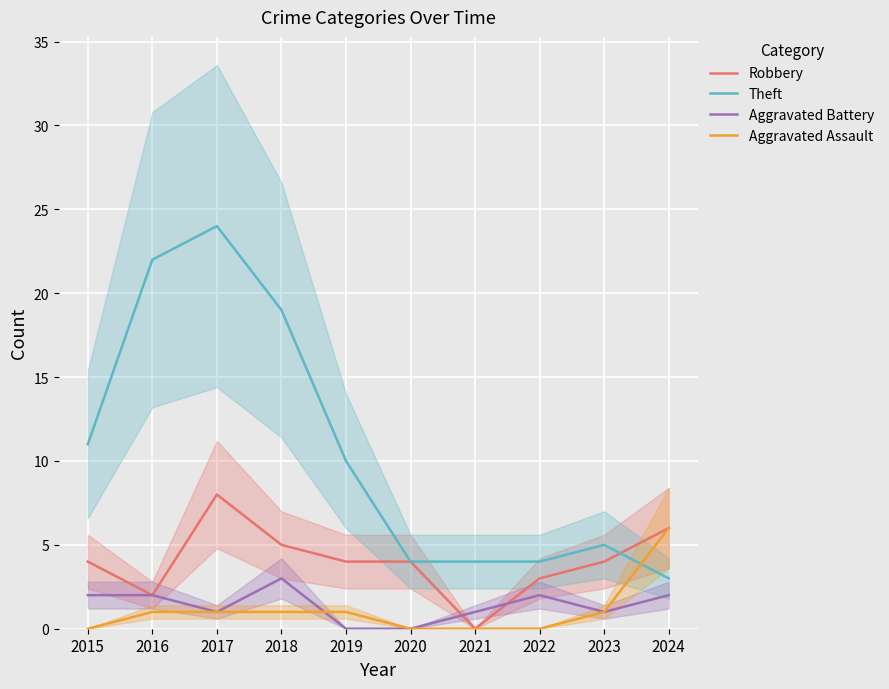

Is this an area chart (filled region under the line)?

No